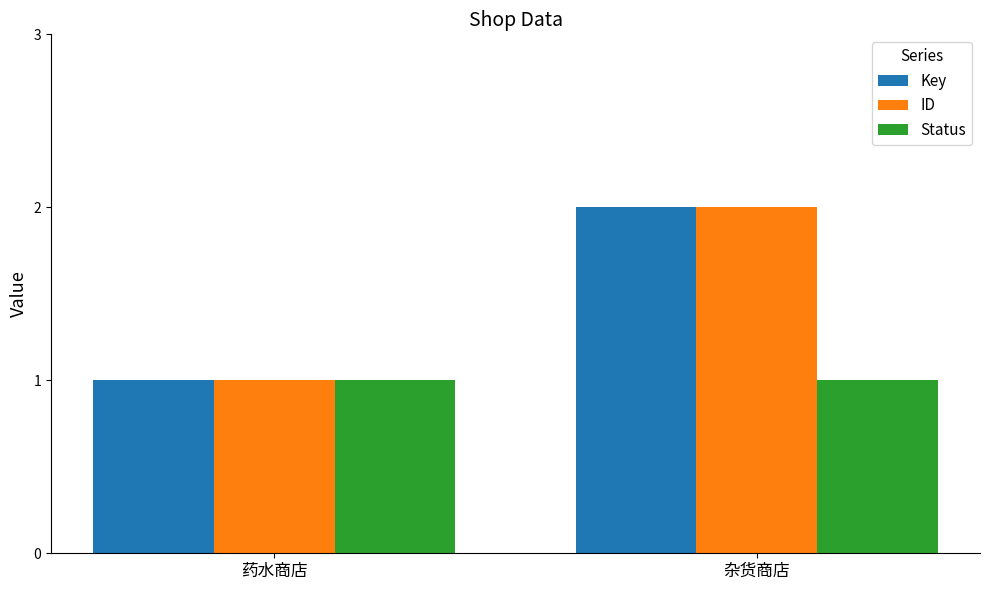

The ID series shows 3 at 杂货商店. True or false?

False